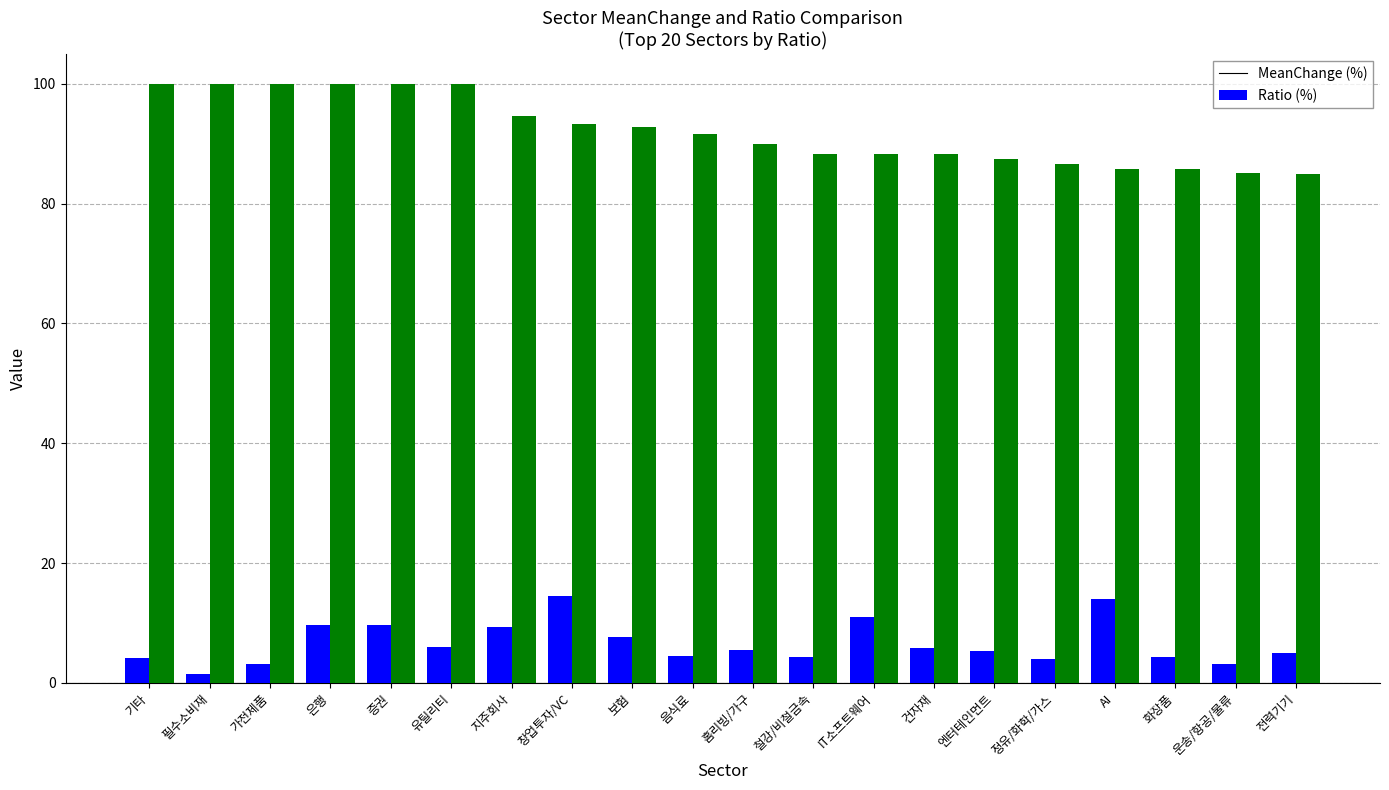

What is the maximum value shown in the chart?

100.0